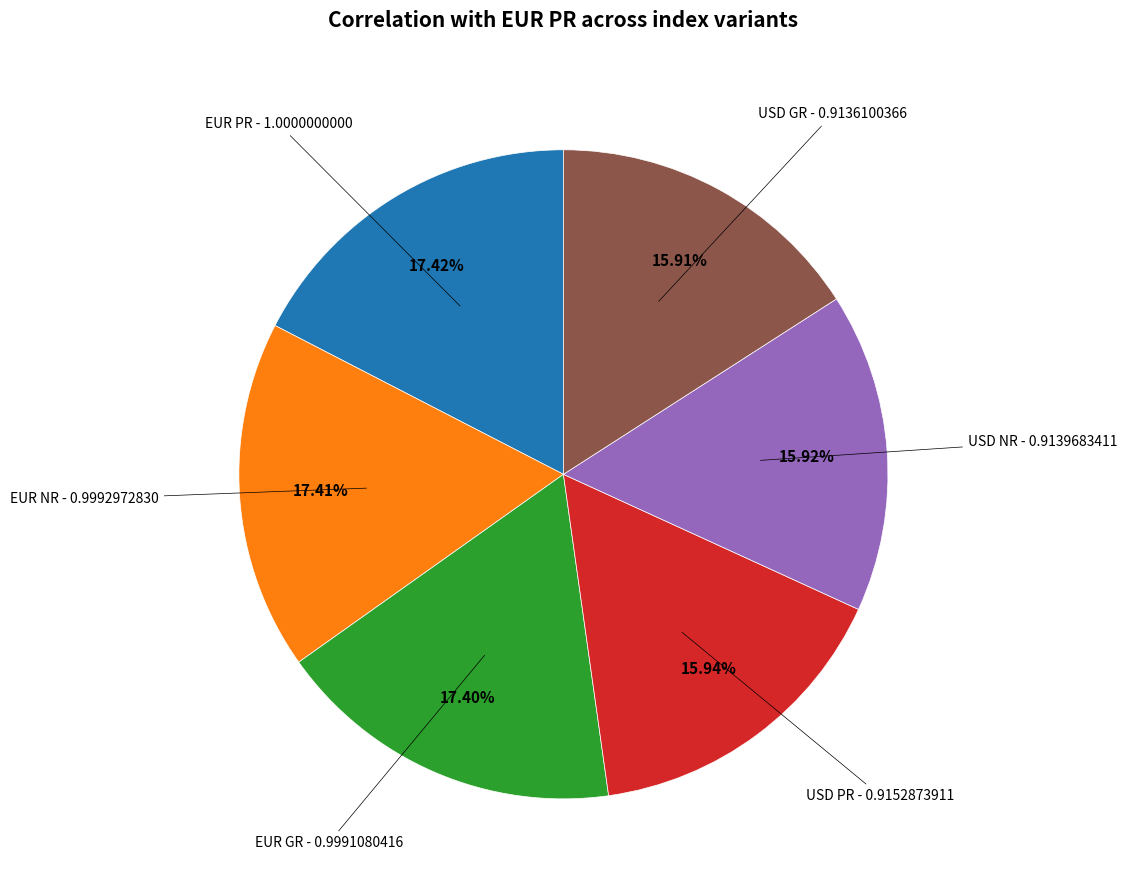

To the nearest percent, what portion does USD PR represent?

16%